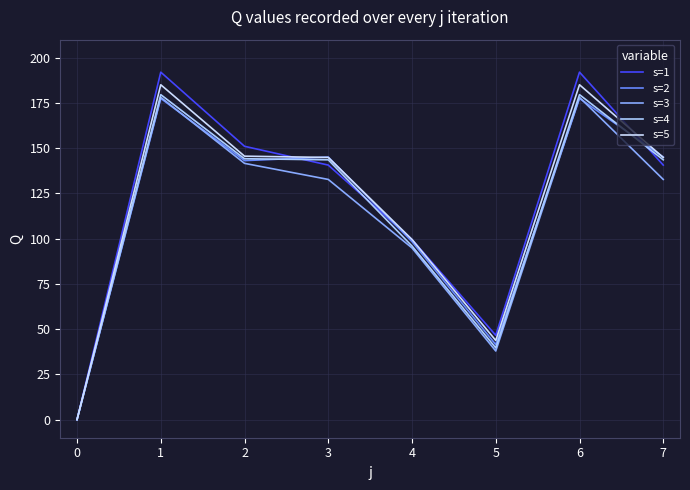

In s=3, how many points are lower than both neighbors (excluding endpoints)?

1